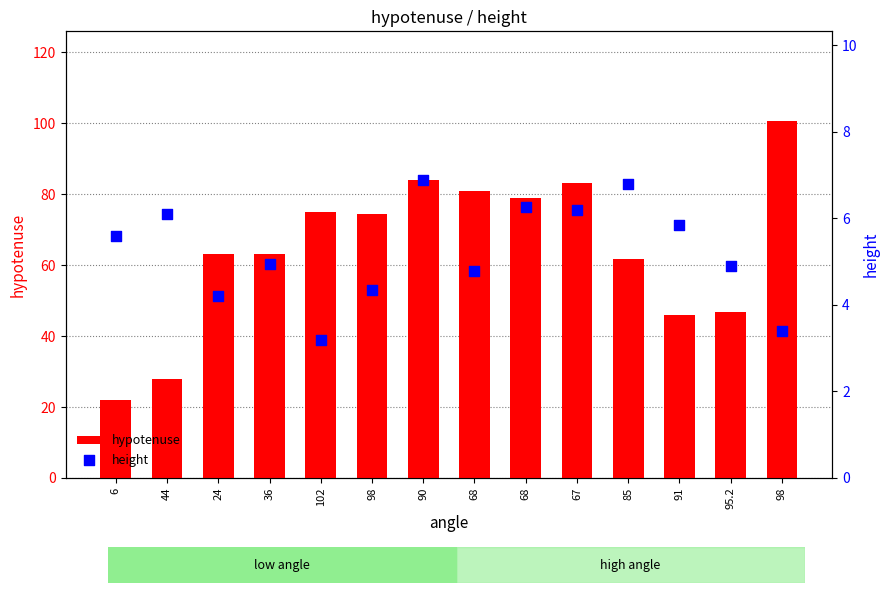

Is the value of height at 44 greater than the value of hypotenuse at 98?

No